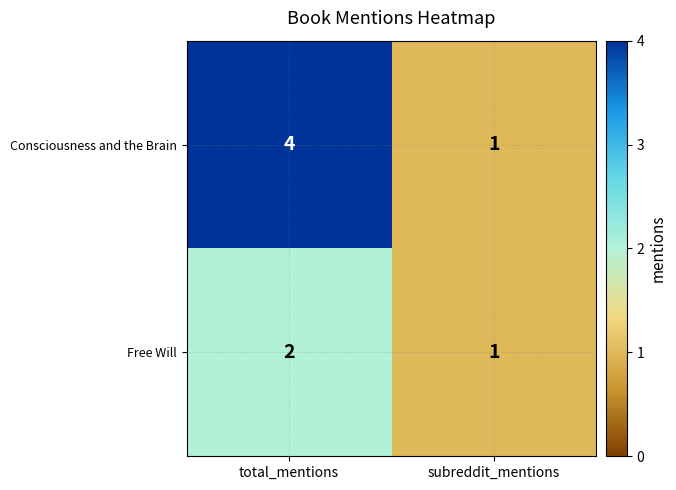

What is the maximum value shown in the chart?

4